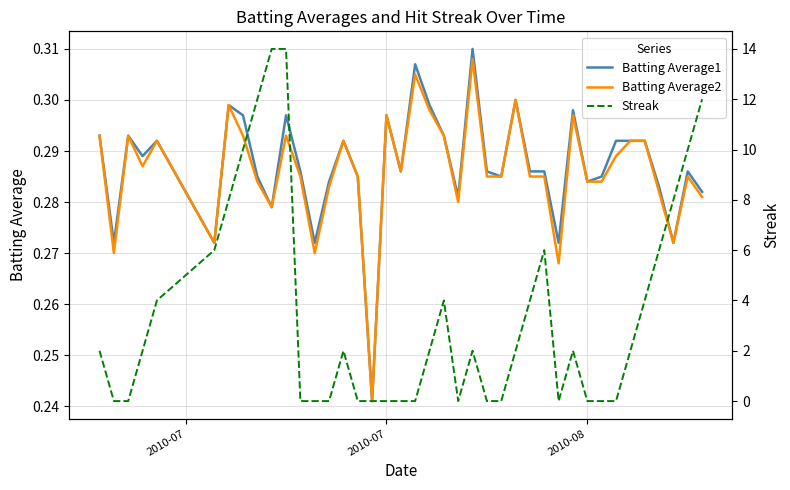

What is the difference between the maximum and minimum values in the Batting Average2 series?

0.1